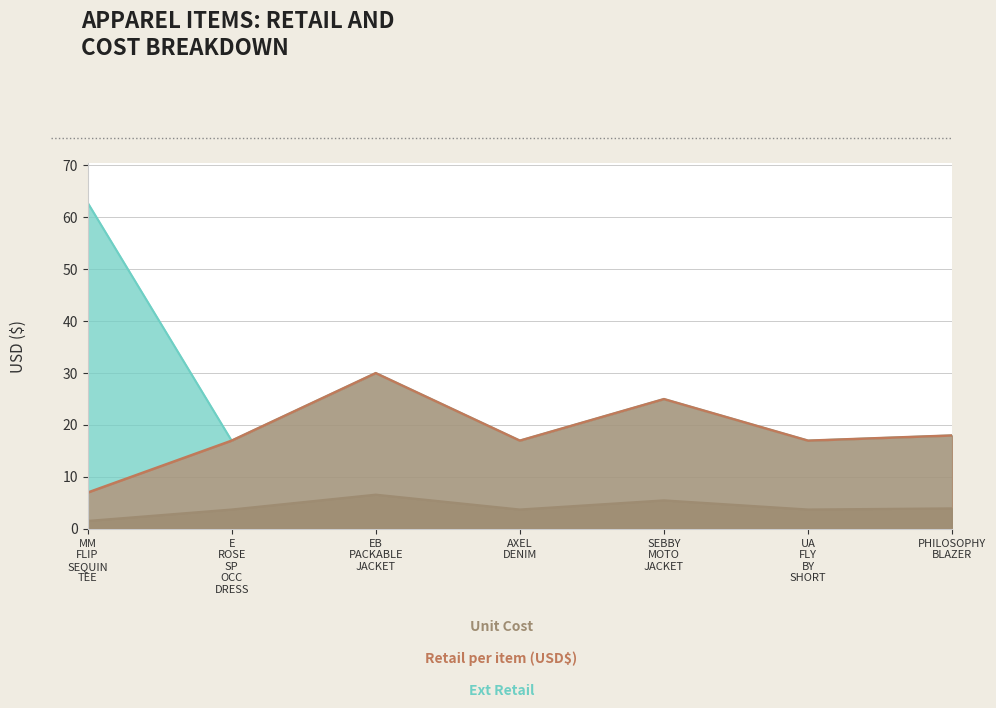

Is the value of Ext Retail at EB PACKABLE JACKET greater than the value of Retail per item (USD$) at MM FLIP SEQUIN TEE?

Yes